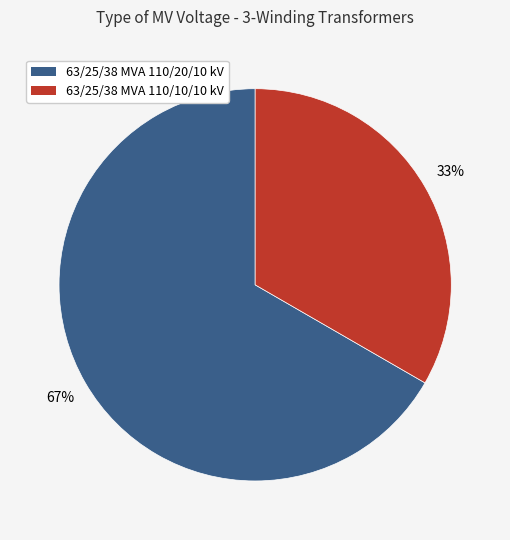

To the nearest percent, what percentage of the pie is 63/25/38 MVA 110/20/10 kV?

67%